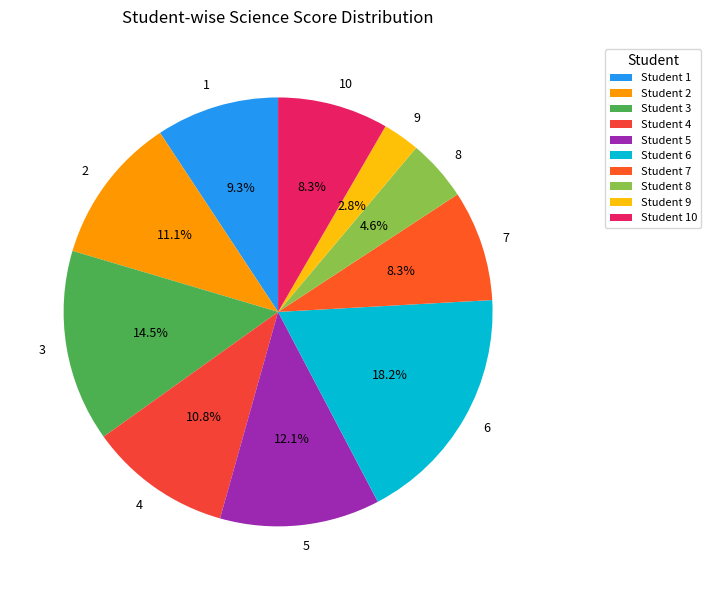

To the nearest percent, what percentage of the pie is 5?

12%